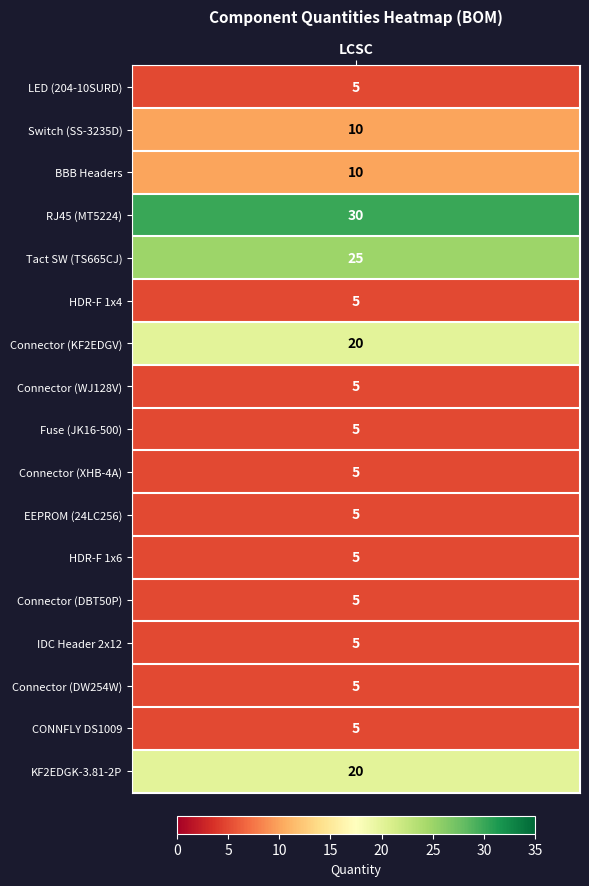

Reading left to right, what are all the values shown in this chart?

5	10	10	30	25	5	20	5	5	5	5	5	5	5	5	5	20